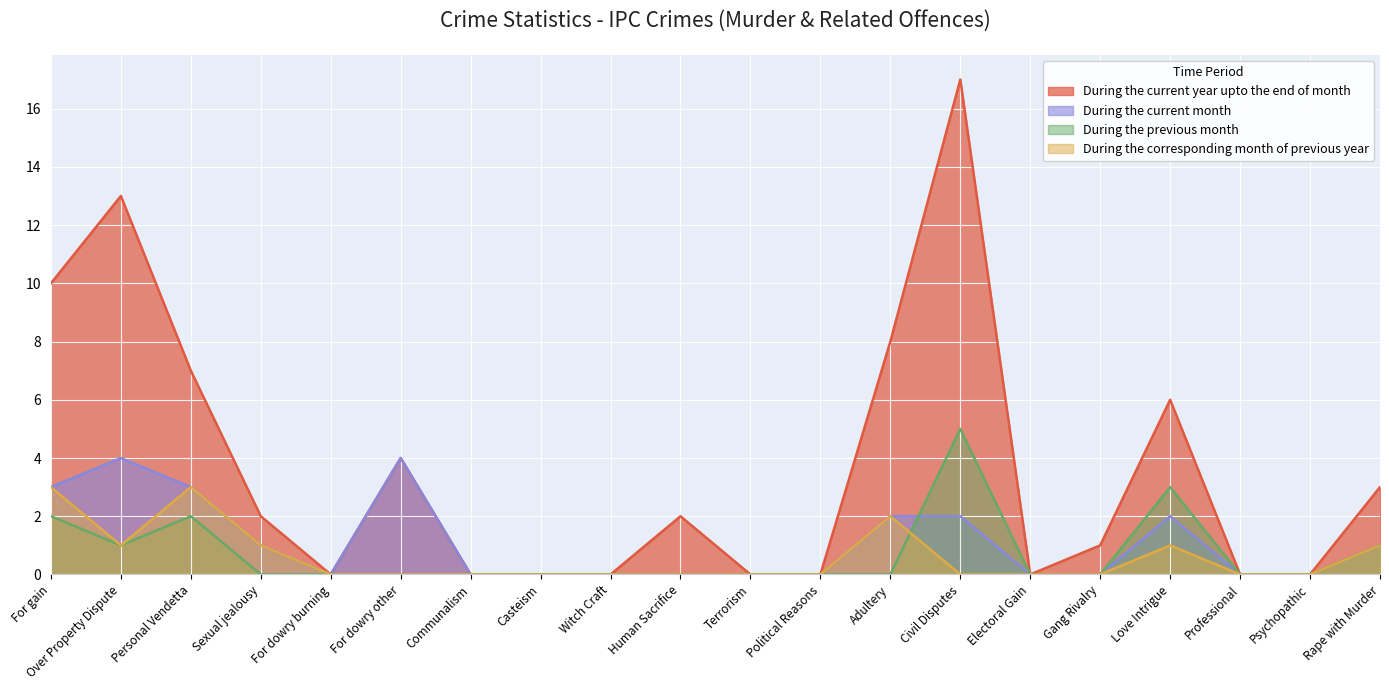

Which series has the largest total across all categories?

During the current year upto the end of month